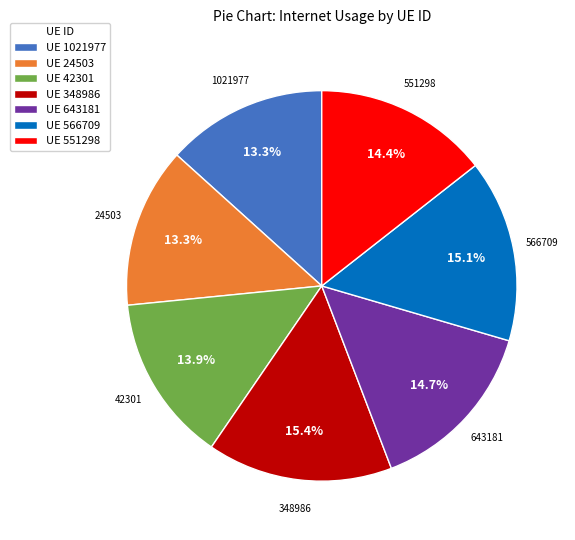

Is there any slice that represents more than half of the pie?

No